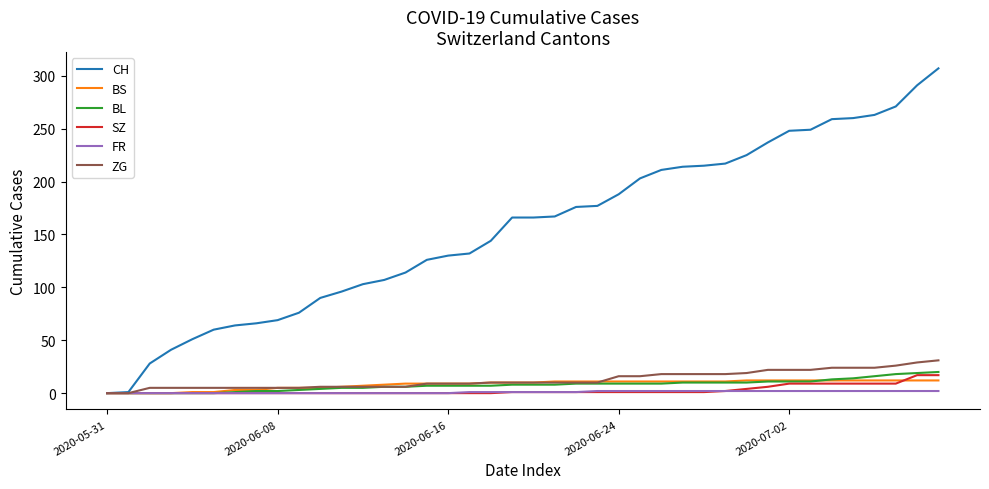

True or false: FR and CH cross at least once.

False